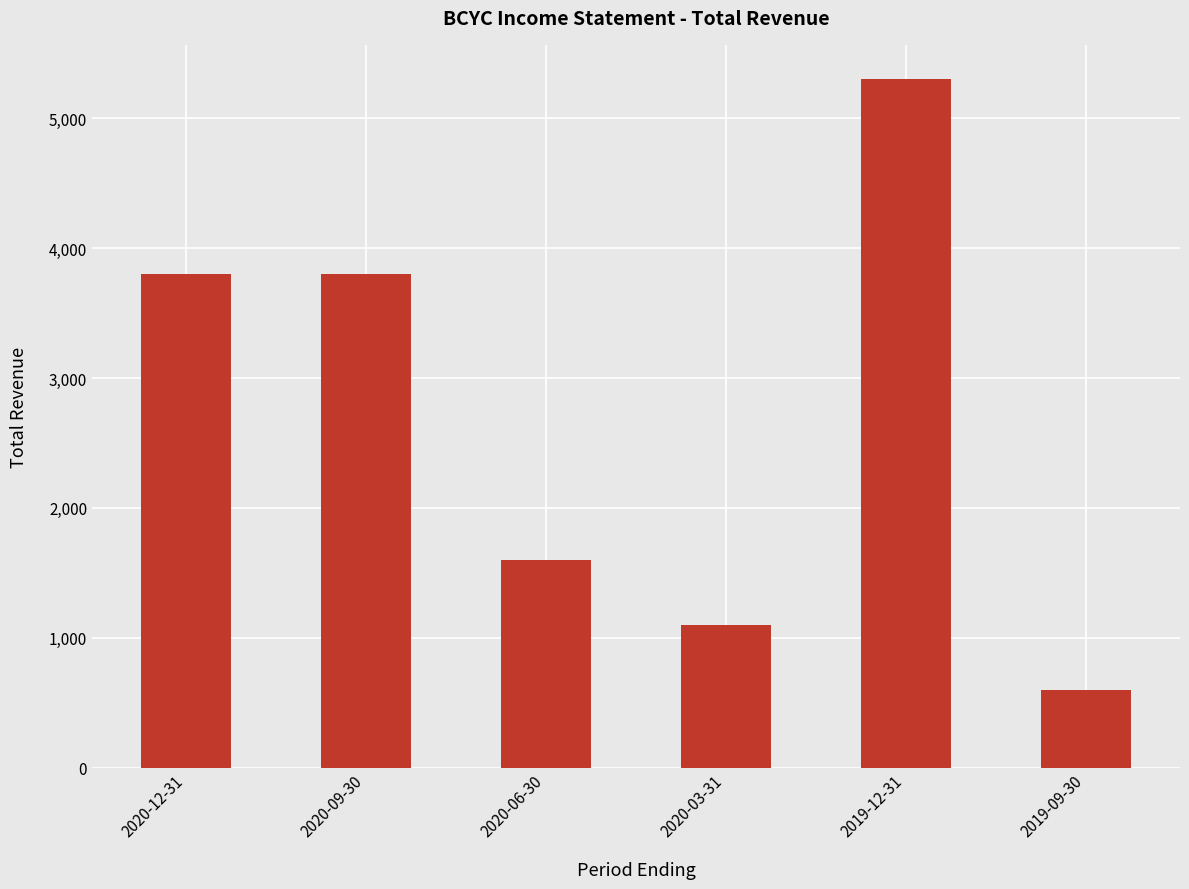

What is the sum of the values at 2019-09-30 and 2020-03-31?

1700